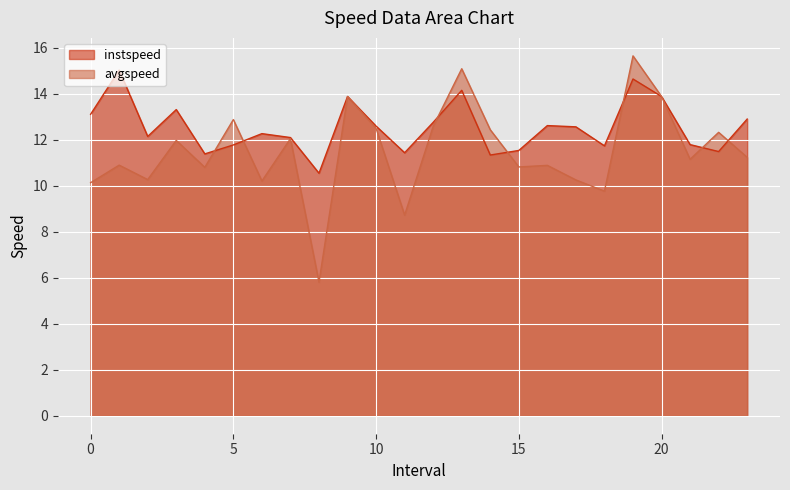

Is it true that instspeed equals 5.0 at 6.0?

False